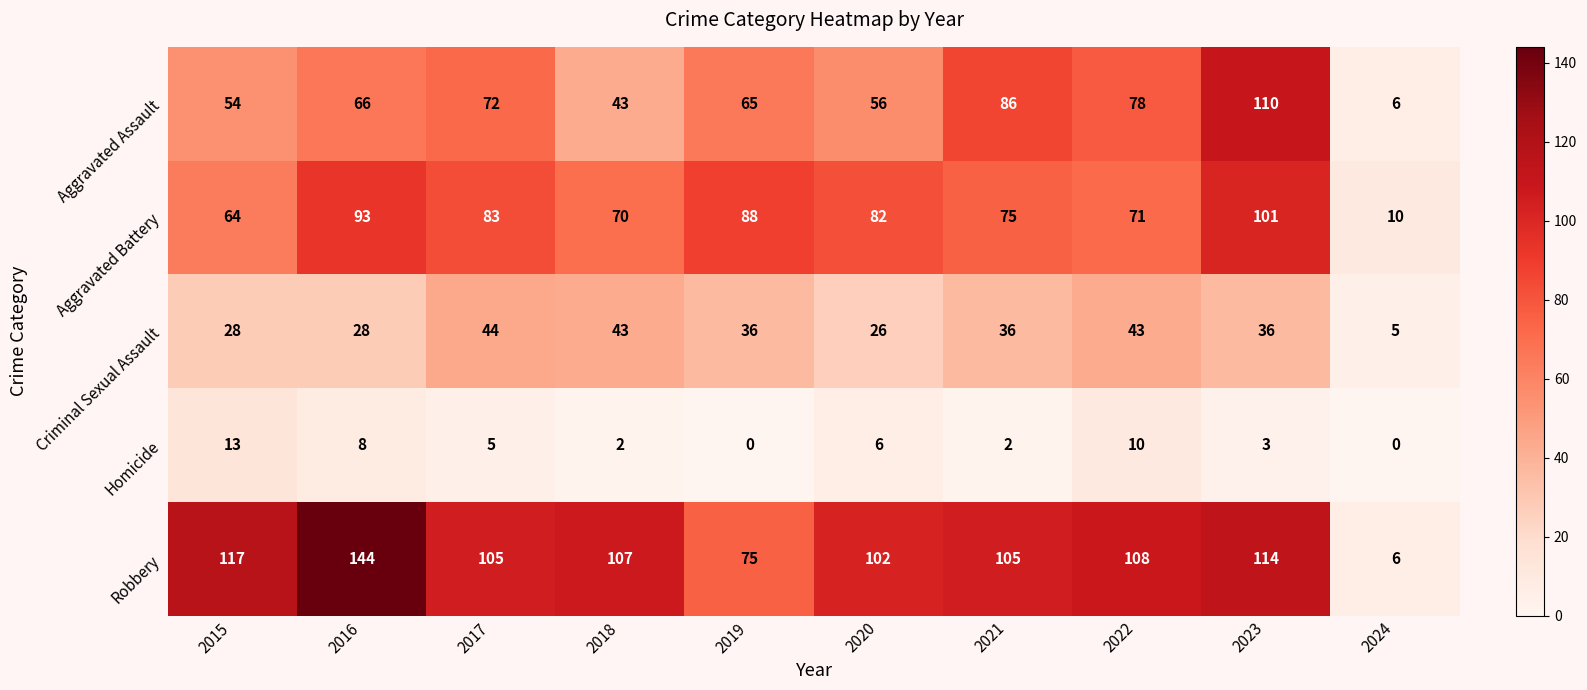

At how many categories does at least one series exceed 49?

9